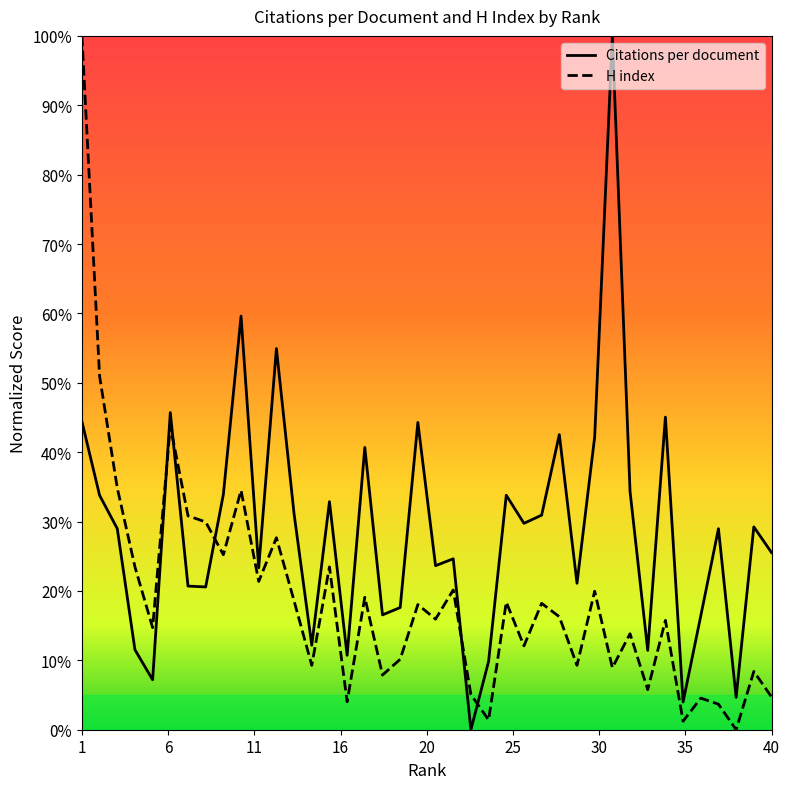

Which series has the largest total across all categories?

Citations per document